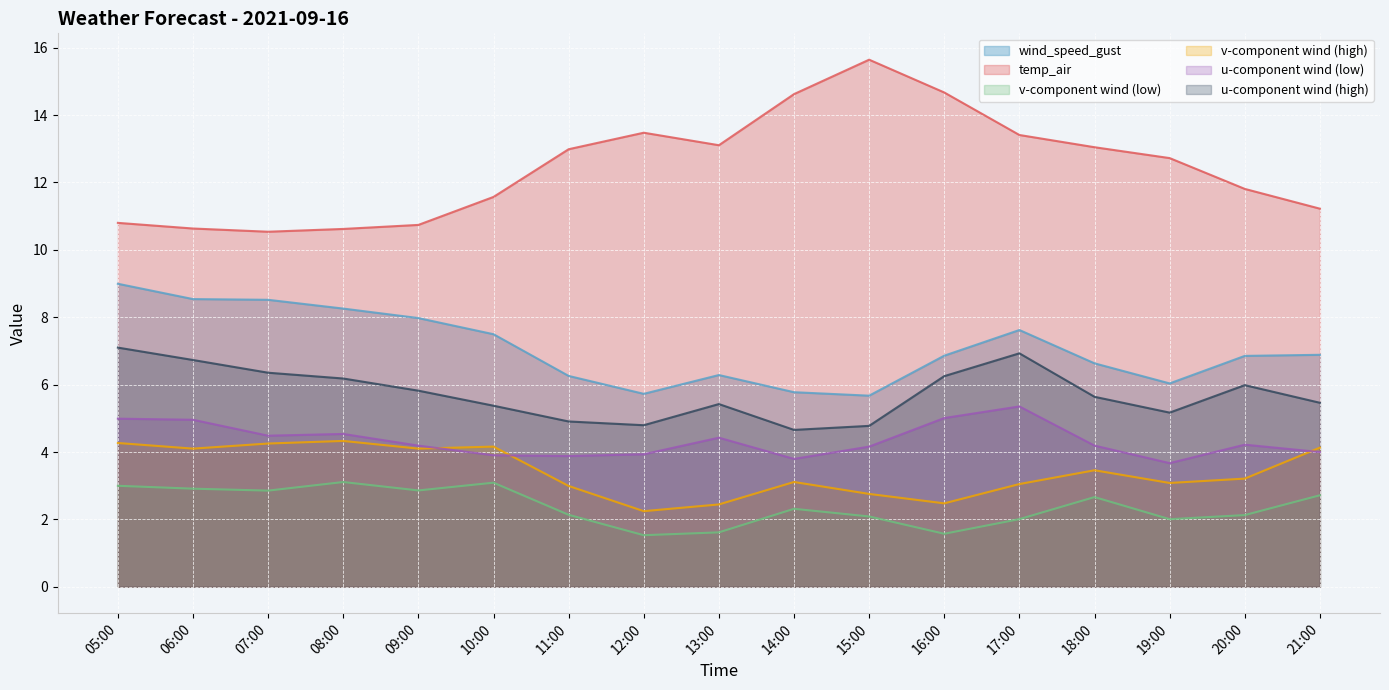

What are all the series names shown in the legend?

wind_speed_gust, temp_air, v-component wind (low), v-component wind (high), u-component wind (low), u-component wind (high)